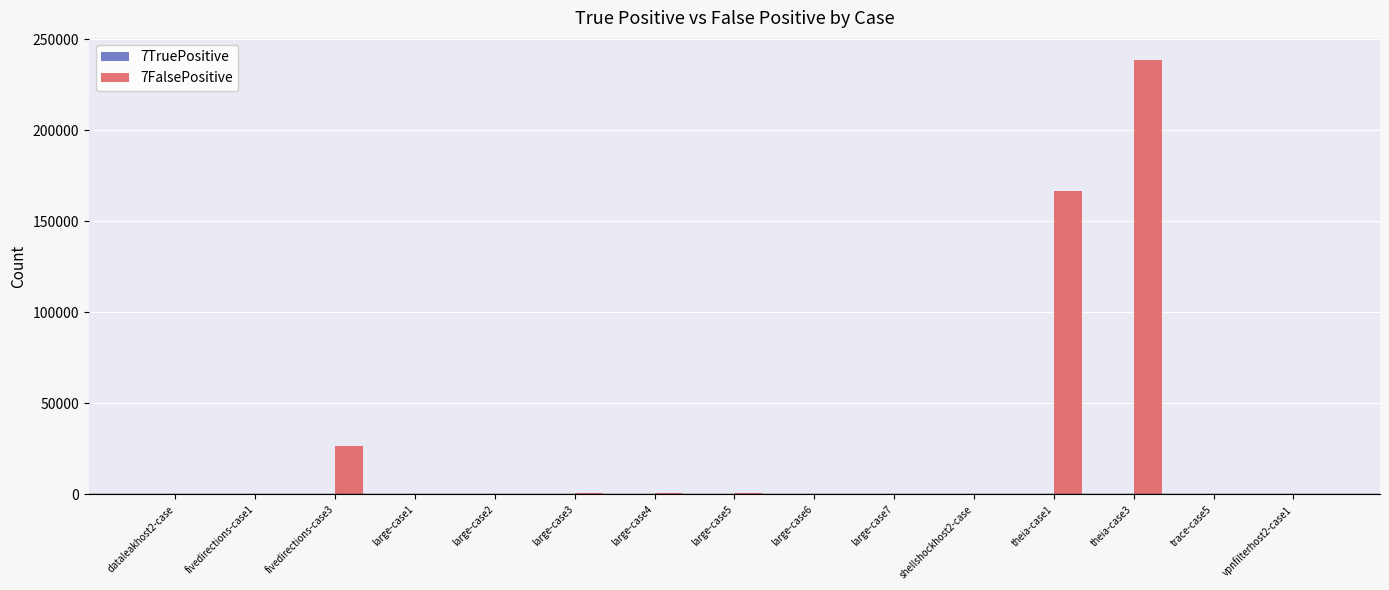

Which series has the largest total across all categories?

7FalsePositive